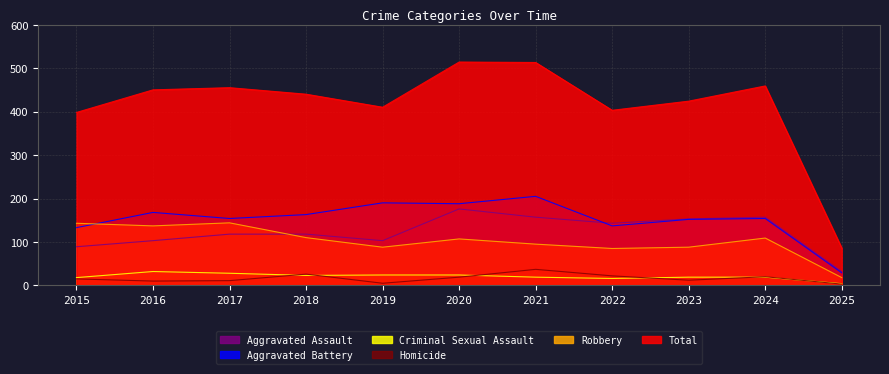

What are all the series names shown in the legend?

Aggravated Assault, Aggravated Battery, Criminal Sexual Assault, Homicide, Robbery, Total